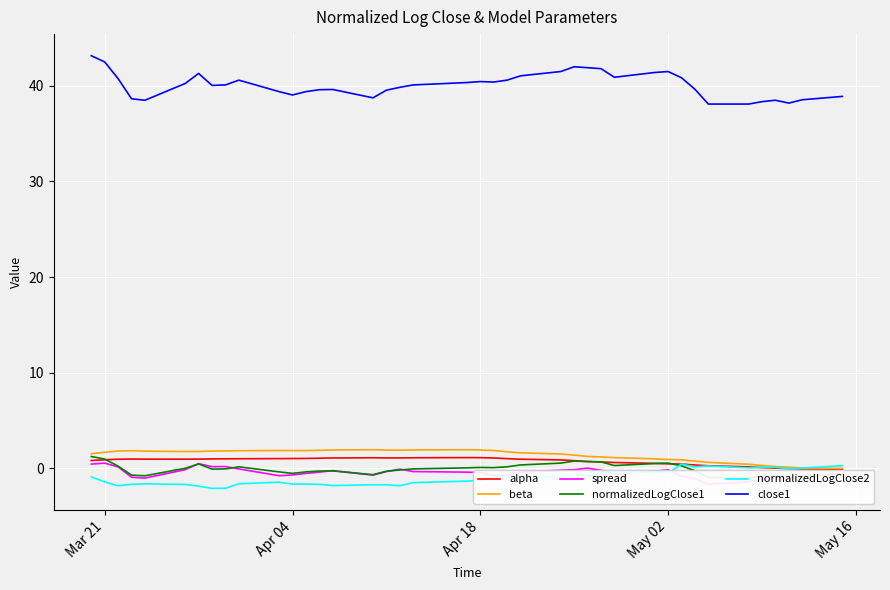

What is the value of the normalizedLogClose2 point at the 31st from the left?

-0.5